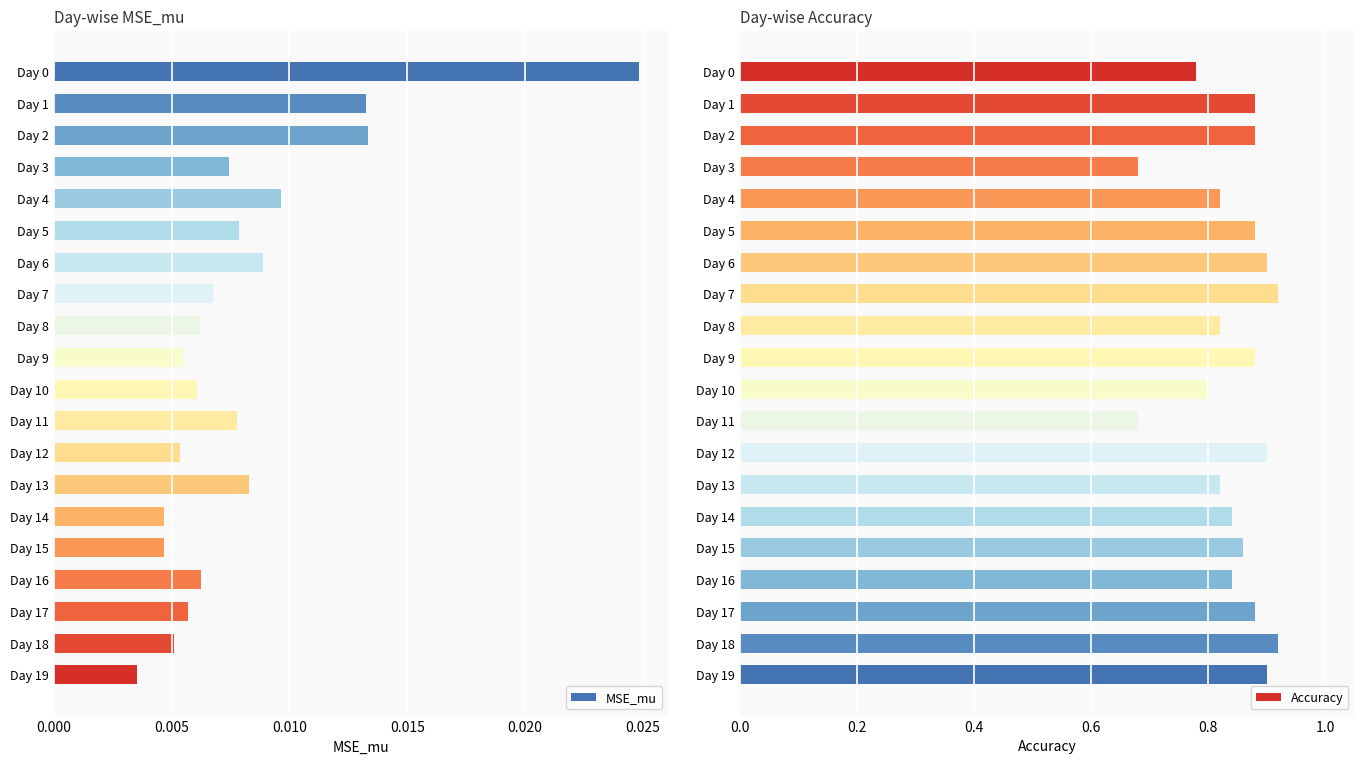

How many MSE_mu values are between 0 and 1?

20